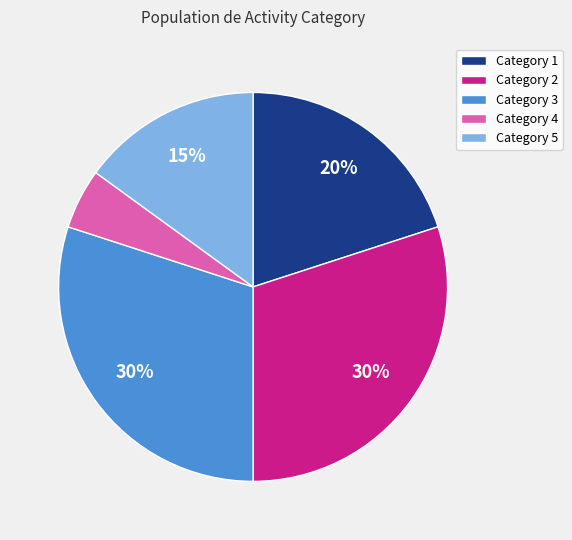

What percentage is the Category 2 slice, to the nearest percent?

30%